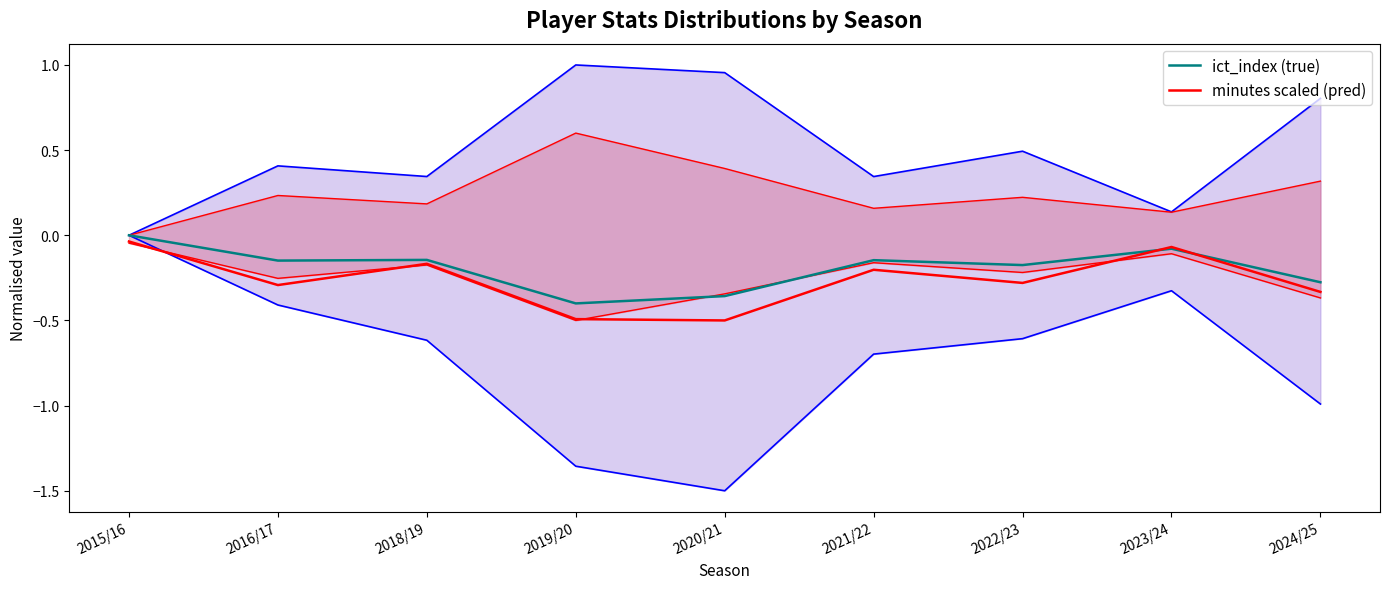

Which series changed the most between 2015/16 and 2022/23?

minutes scaled (pred)